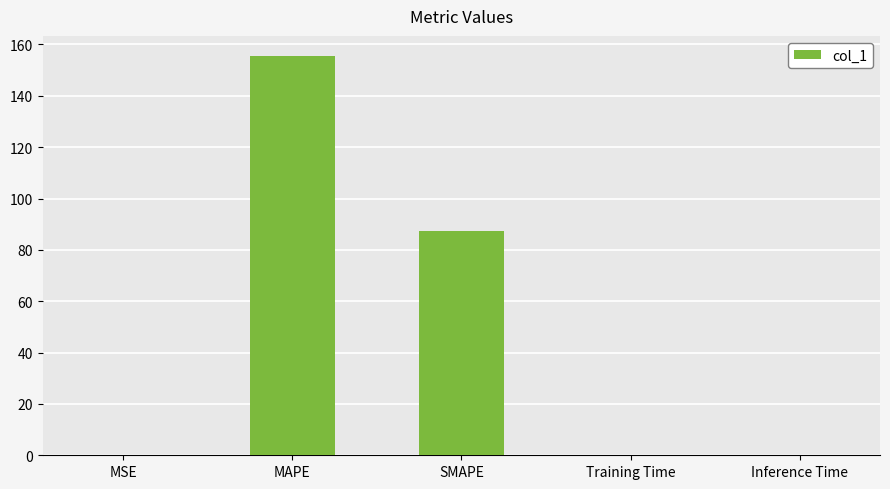

Does the chart contain stacked bars?

No